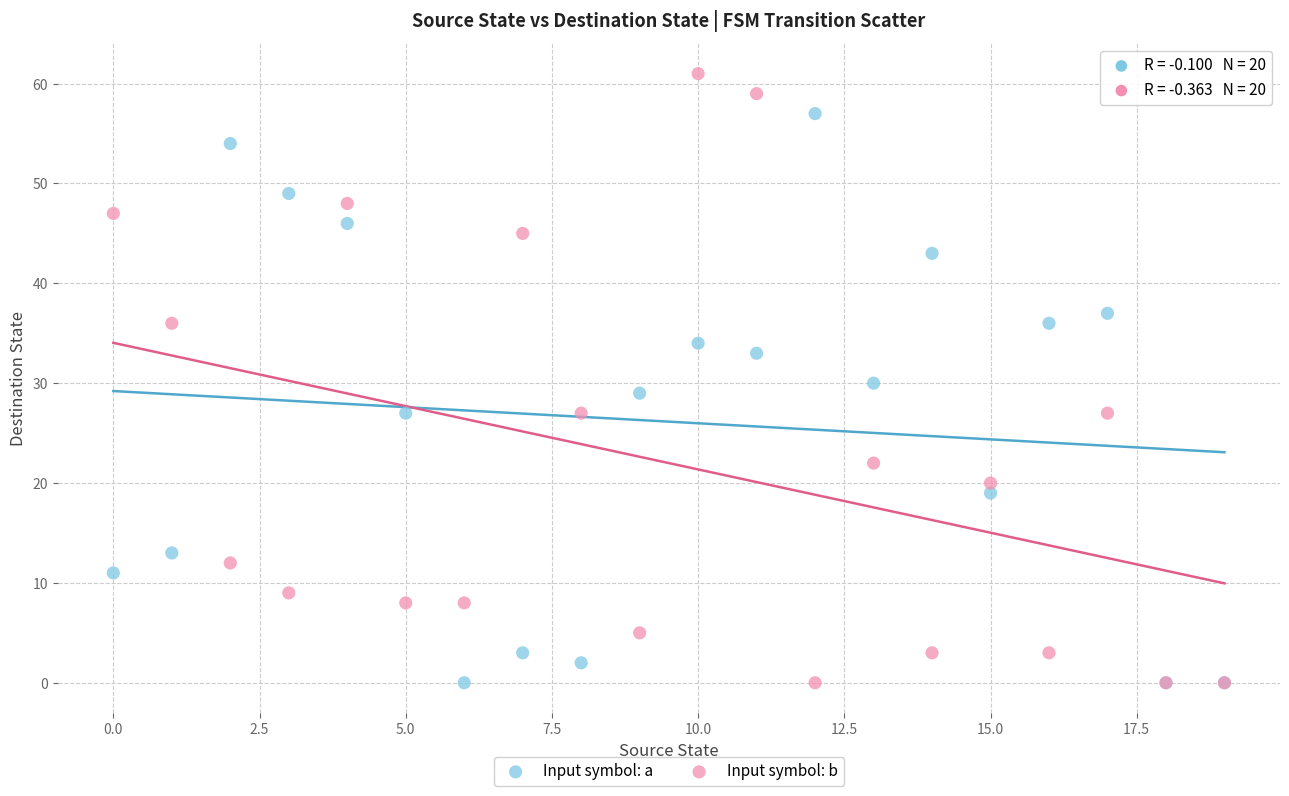

Which series has the largest Y range (max minus min)?

Input symbol: b